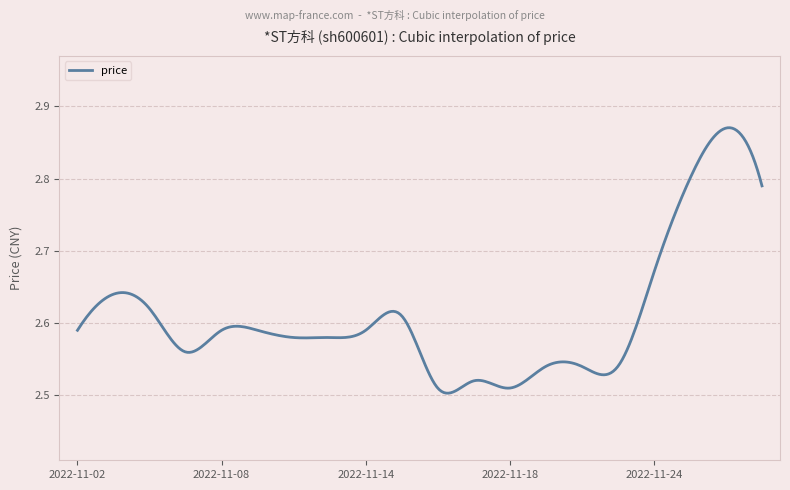

Does the chart have visible grid lines?

Yes